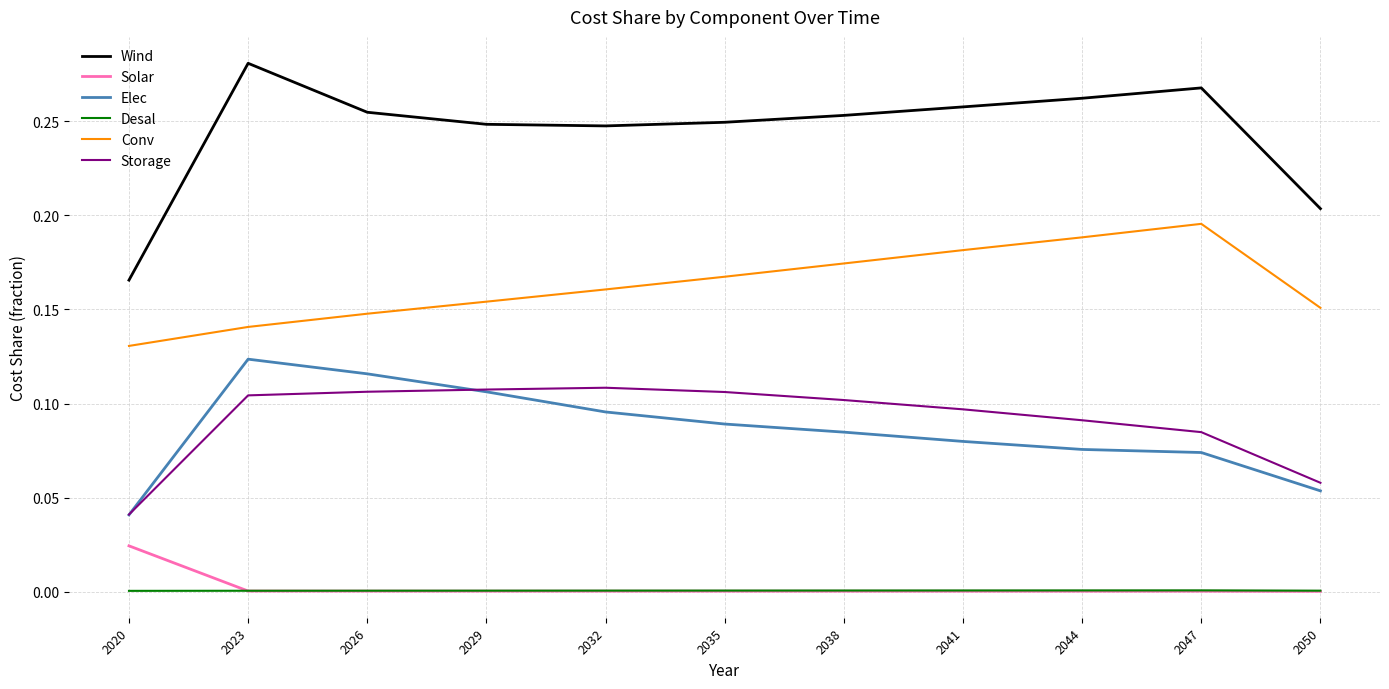

Which series has the largest total across all categories?

Wind